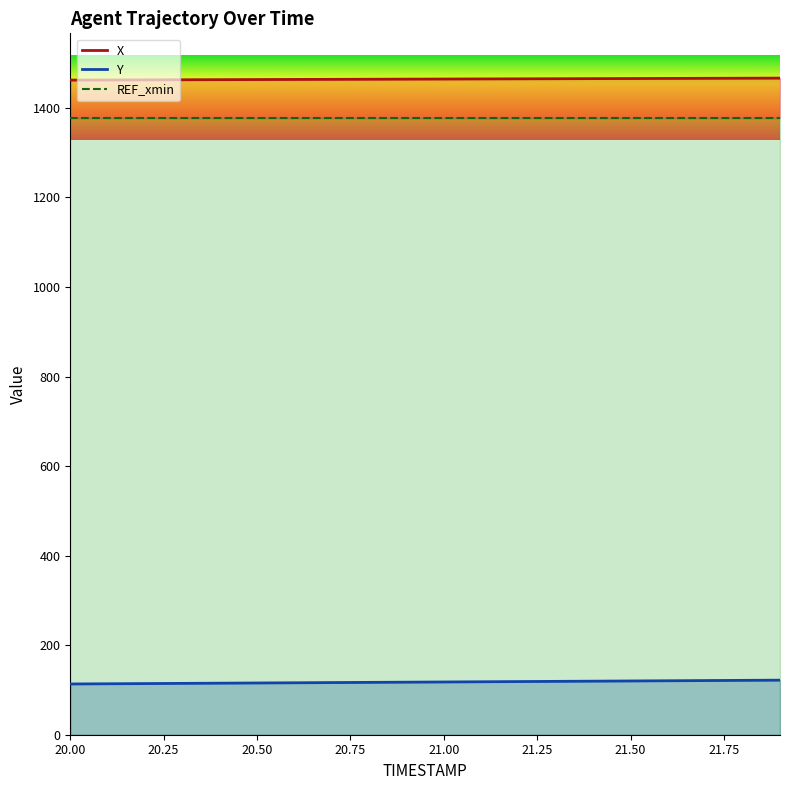

What is the difference between the maximum and second lowest values in the Y series?

8.1